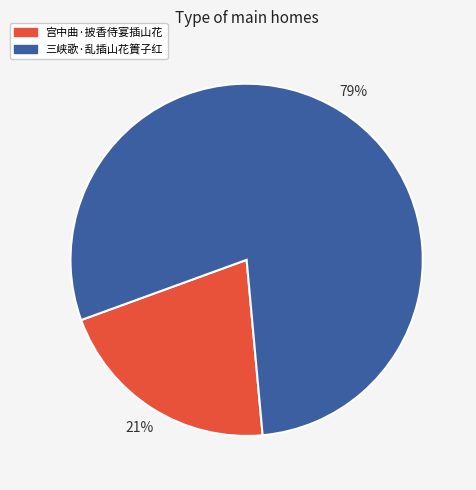

How many segments does this pie chart have?

2